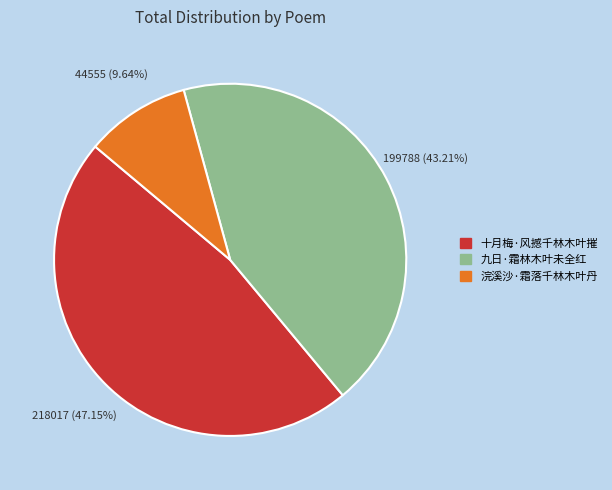

What is the smallest slice in the pie chart?

浣溪沙·霜落千林木叶丹